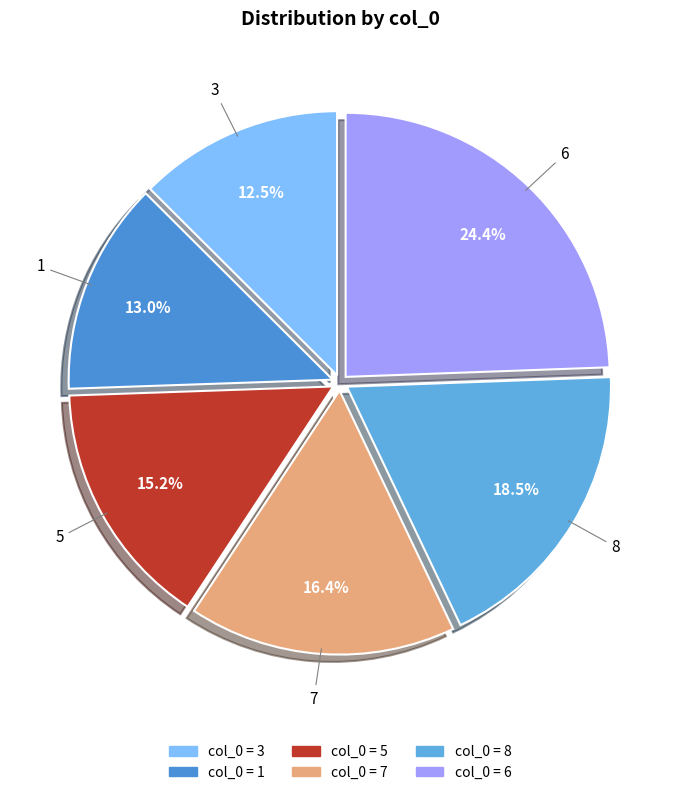

Rank the categories by value from lowest to highest.

3, 1, 5, 7, 8, 6